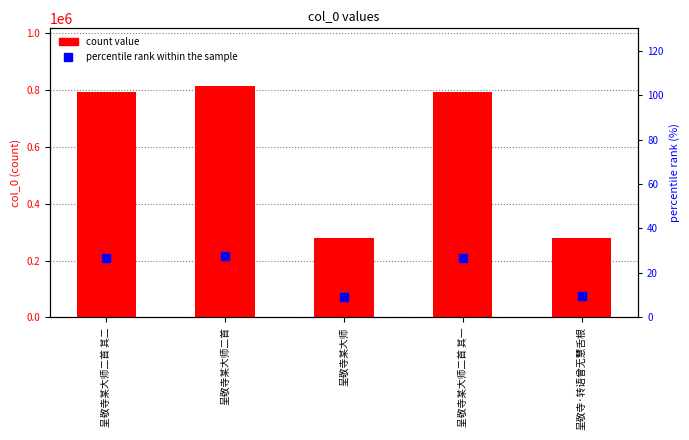

What is the value of the count value bar at the 5th from the left?

279899.0